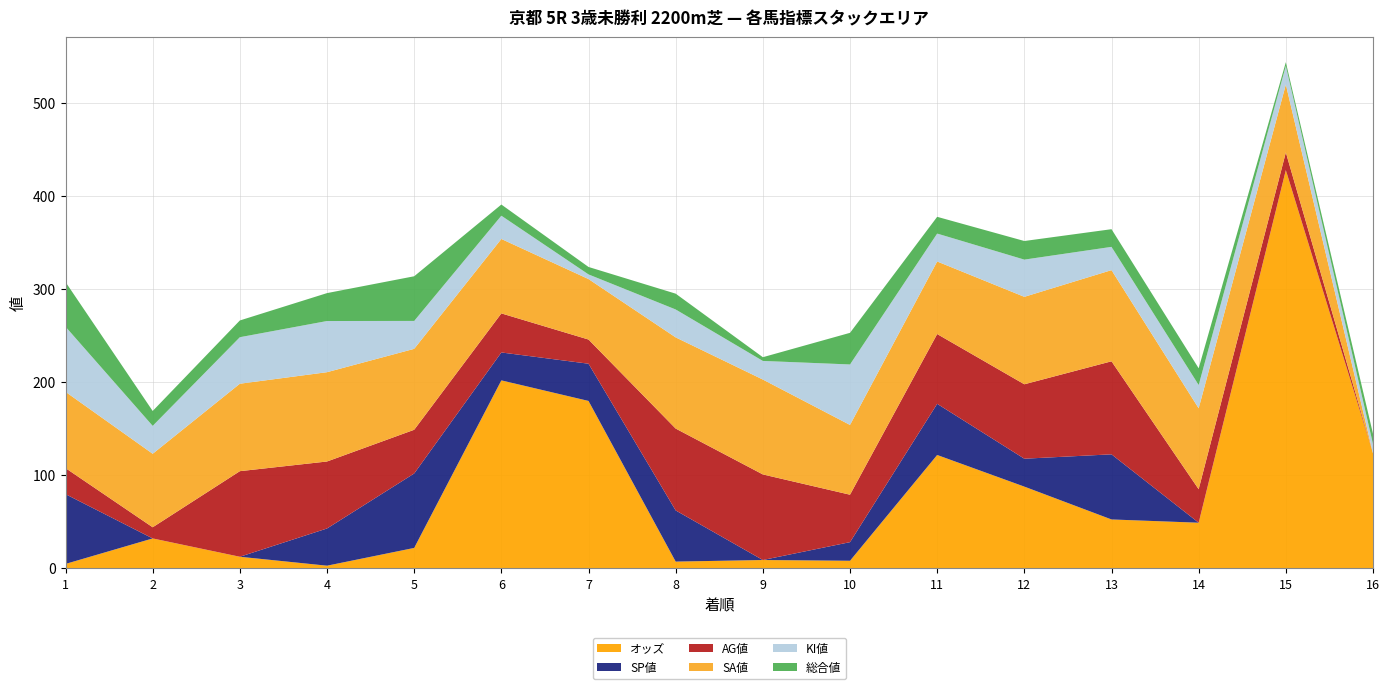

Reading left to right, extract all data points from this chart.

オッズ: 4.4	31.8	12.1	2.5	21.6	201.7	179.6	6.9	8.6	7.8	121.5	87.5	52.2	48.7	427.7	123.3
SP値: 75.0	0.0	0.0	40.0	80.0	30.0	40.0	55.0	0.0	20.0	55.0	30.0	70.0	0.0	0.0	0.0
AG値: 28.0	12.0	92.0	72.0	47.0	42.0	26.0	88.0	92.0	51.0	75.0	80.0	100.0	36.0	19.0	0.0
SA値: 82.0	79.0	94.0	96.0	87.0	80.0	65.0	98.0	102.0	75.0	78.0	94.0	98.0	87.0	73.0	0.0
KI値: 70.0	30.0	50.0	55.0	30.0	25.0	5.0	30.0	20.0	65.0	30.0	40.0	25.0	25.0	20.0	10.0
総合値: 48.0	16.0	18.0	30.0	48.0	12.0	8.0	17.0	4.0	34.0	18.0	20.0	19.0	18.0	4.0	11.0